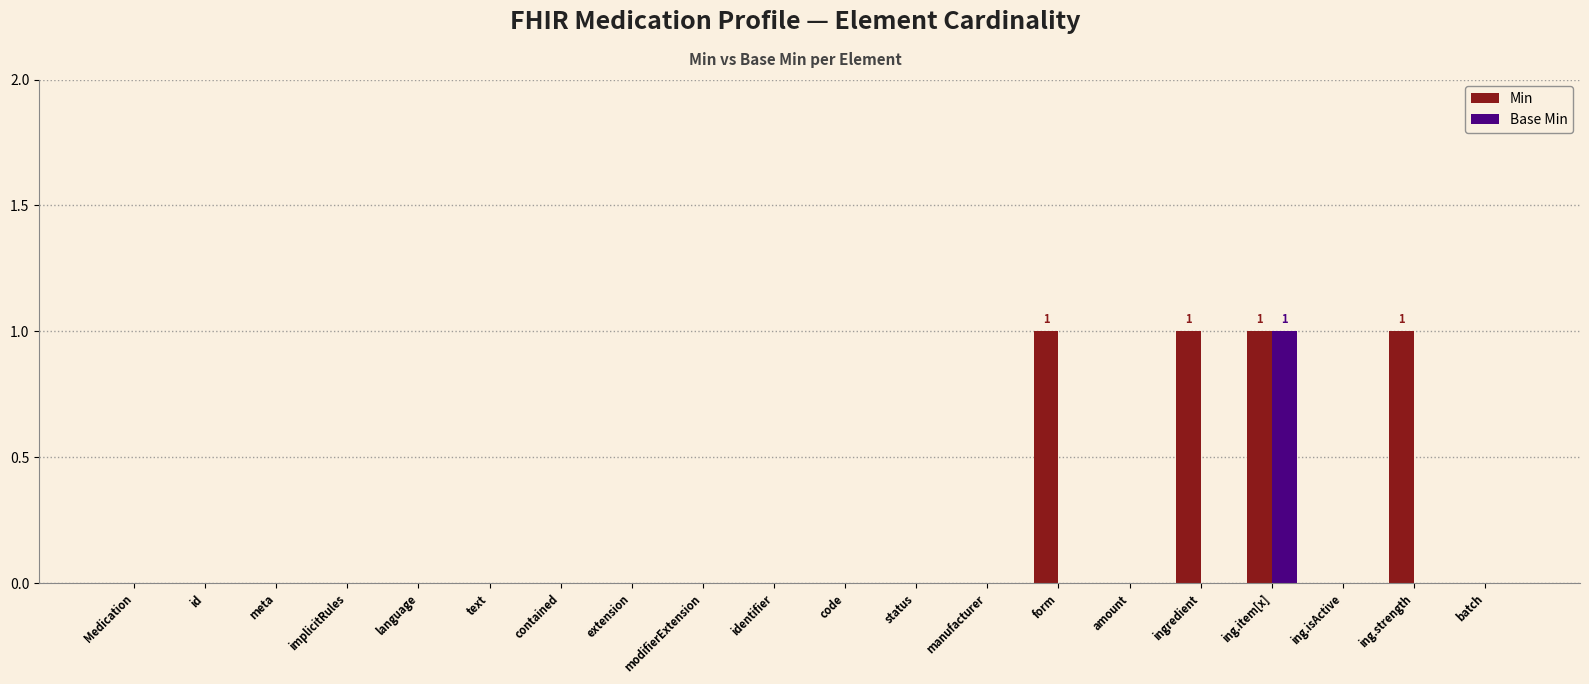

Which series changed the most between text and ing.strength?

Min